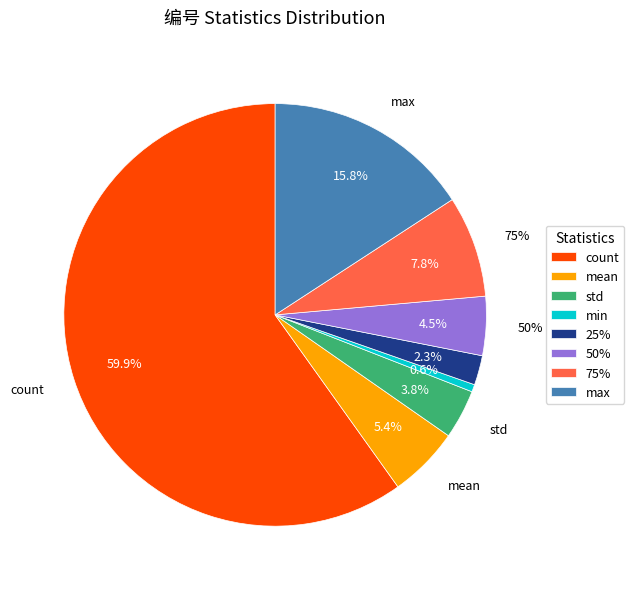

What percentage is the count slice, to the nearest percent?

60%